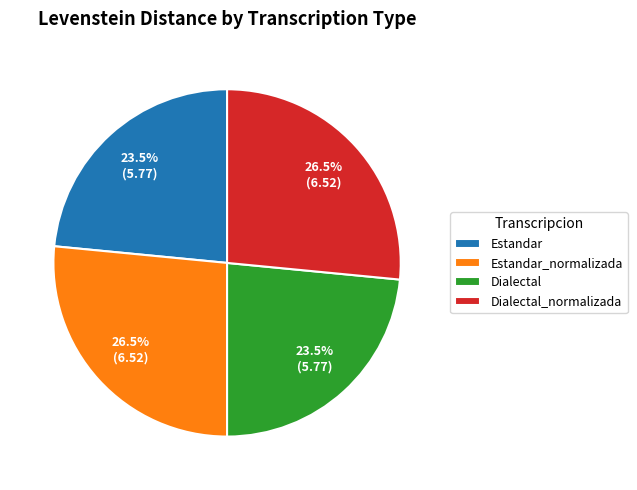

What is the total percentage of Estandar_normalizada and Estandar?

50.0%